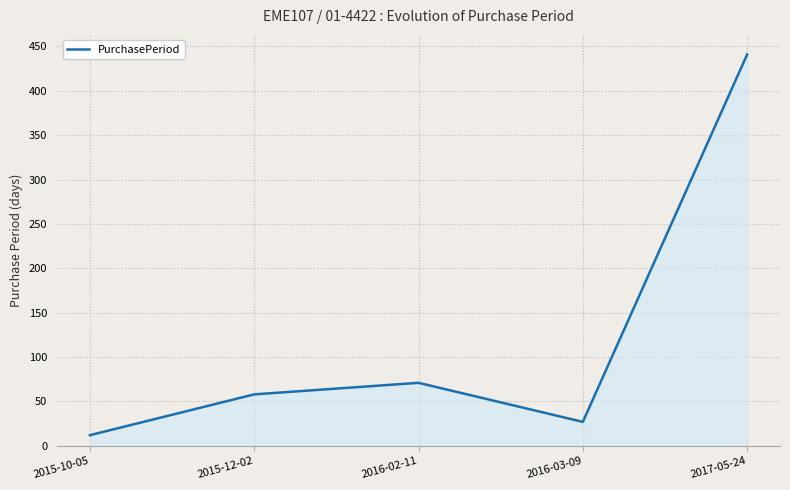

Where is the first local maximum?

2016-02-11